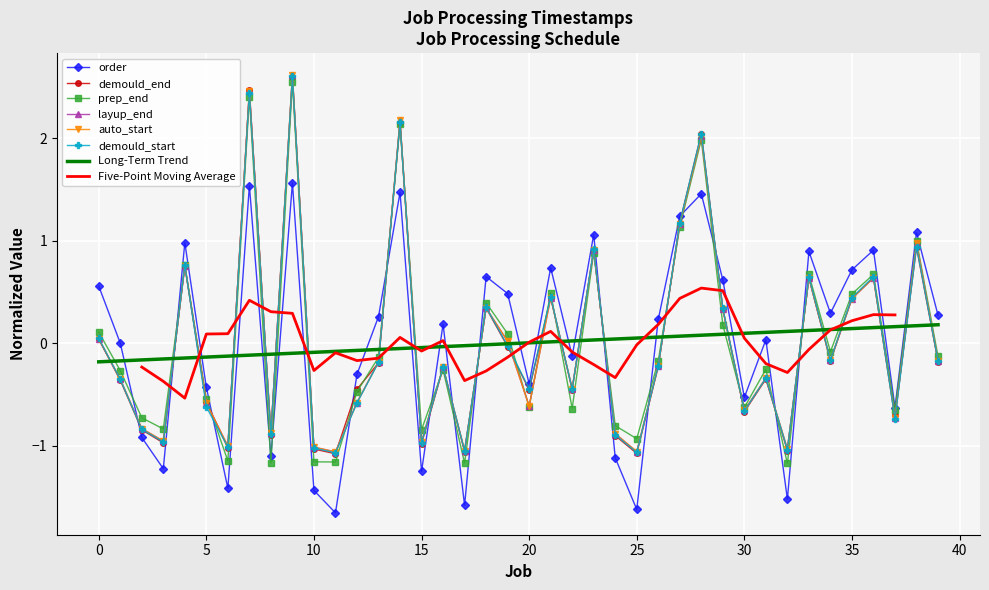

At which category does demould_end reach its first local valley?

3